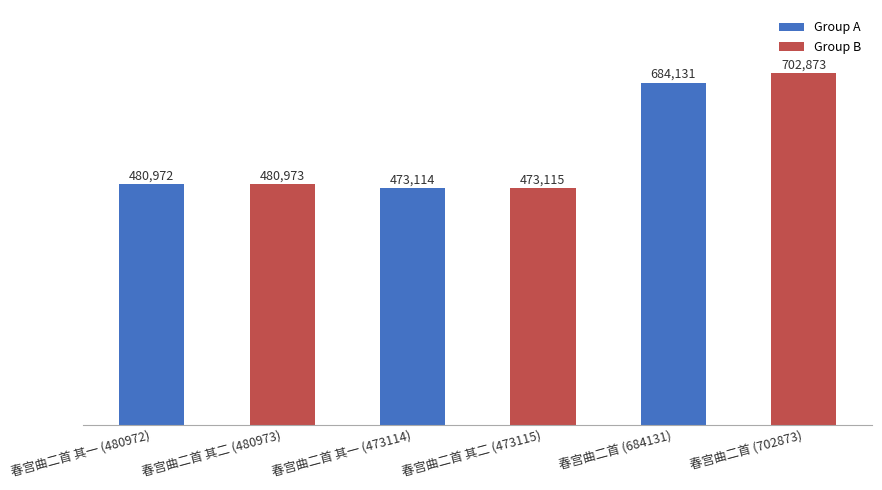

What is the difference between the maximum and minimum values?

229759